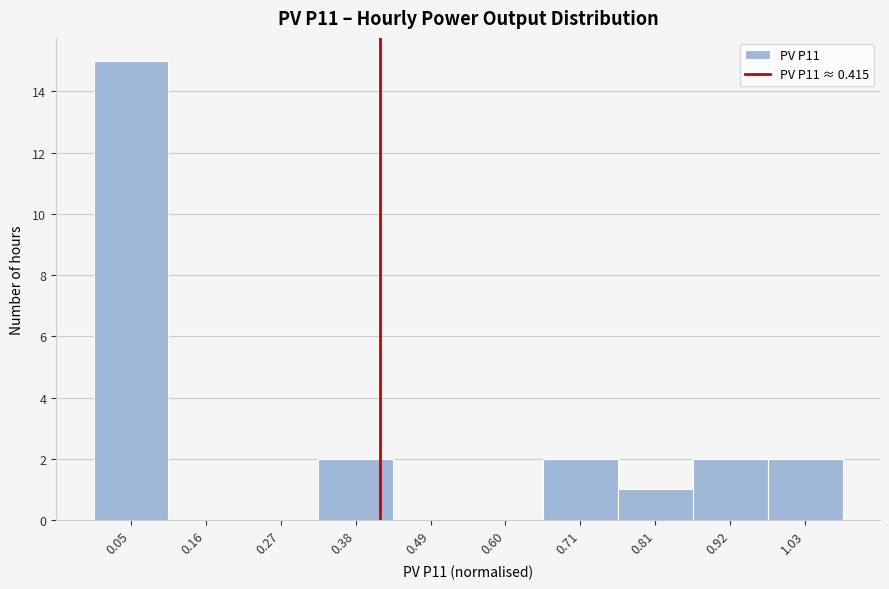

Which range on the x-axis has the tallest bar?

0.00 to 0.10